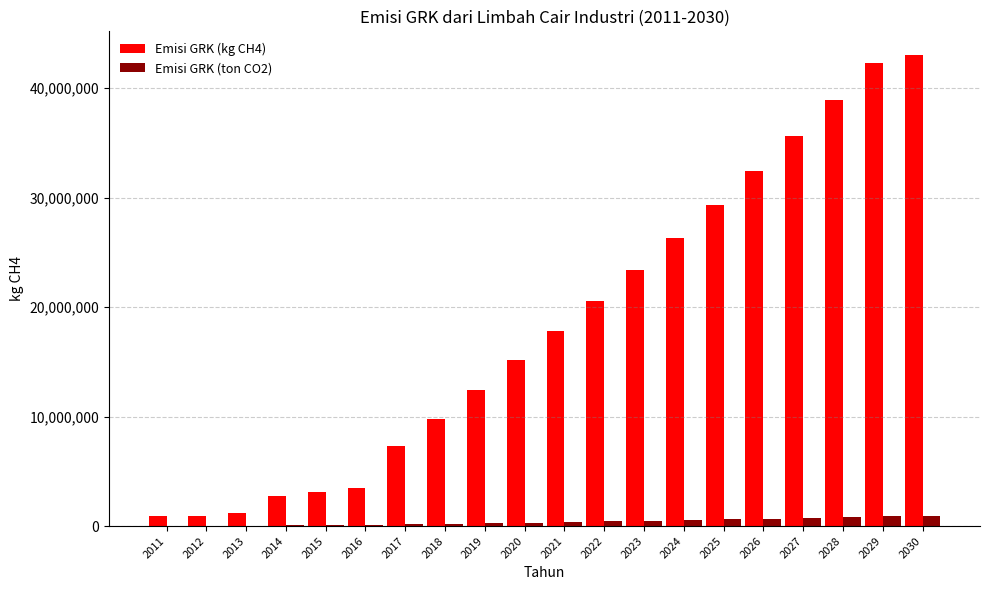

How many data points in Emisi GRK (kg CH4) are above 17834376?

10